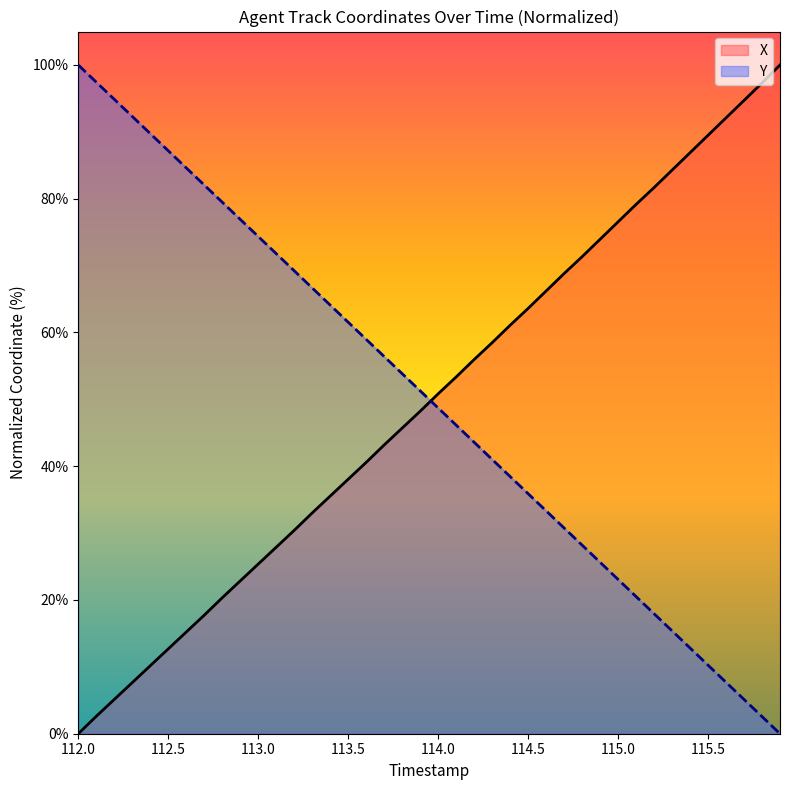

How many values in the X series are below 50?

20